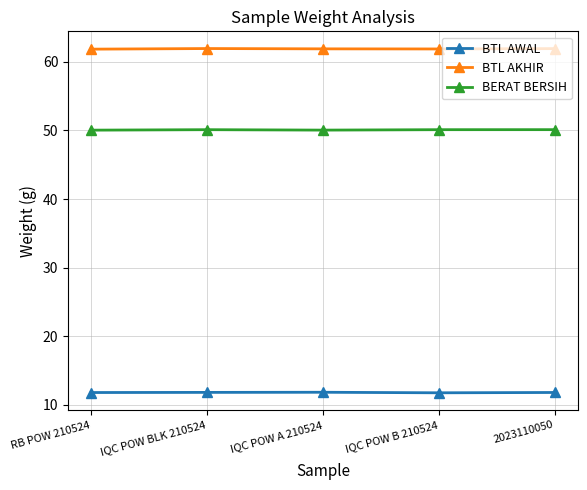

What is the maximum value shown in the chart?

61.9